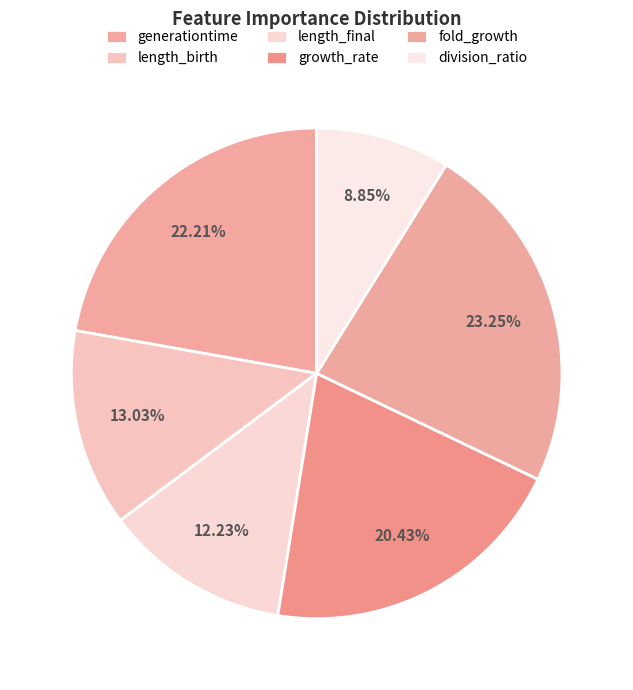

Is it true that length_final is 1% of the pie?

False